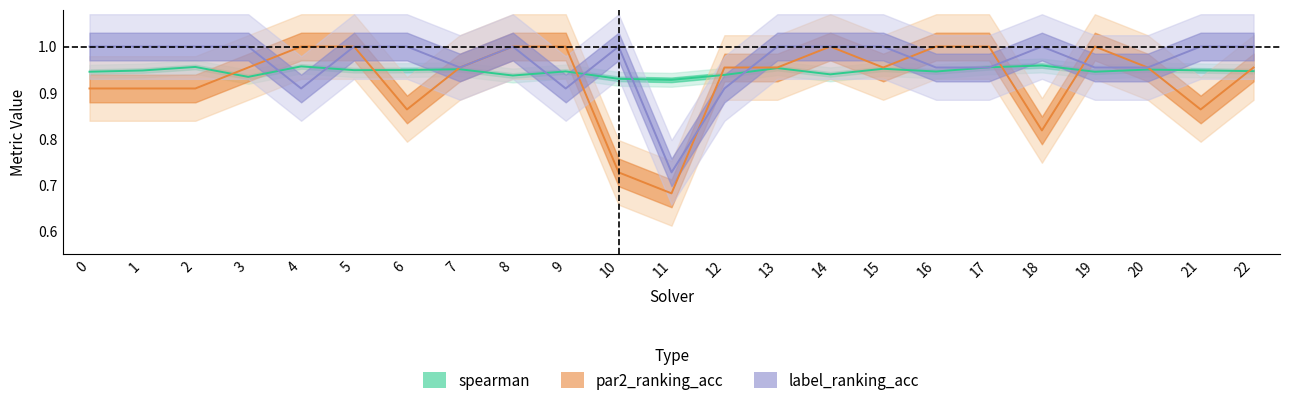

How many lines are shown in the chart?

3